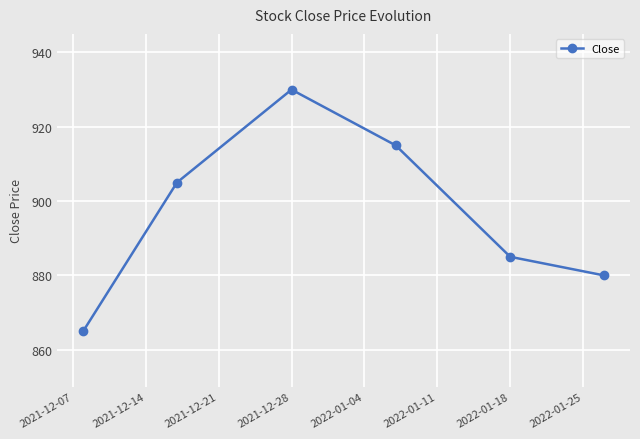

What is the value of the 3rd point from the left?

930